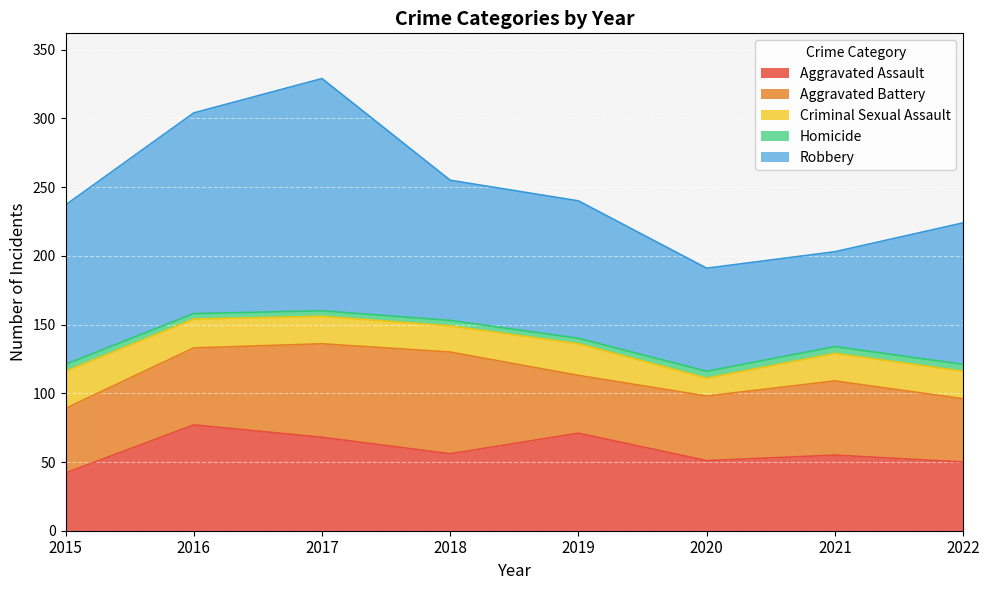

Is the value of Homicide at 2021 greater than the value of Aggravated Battery at 2019?

No